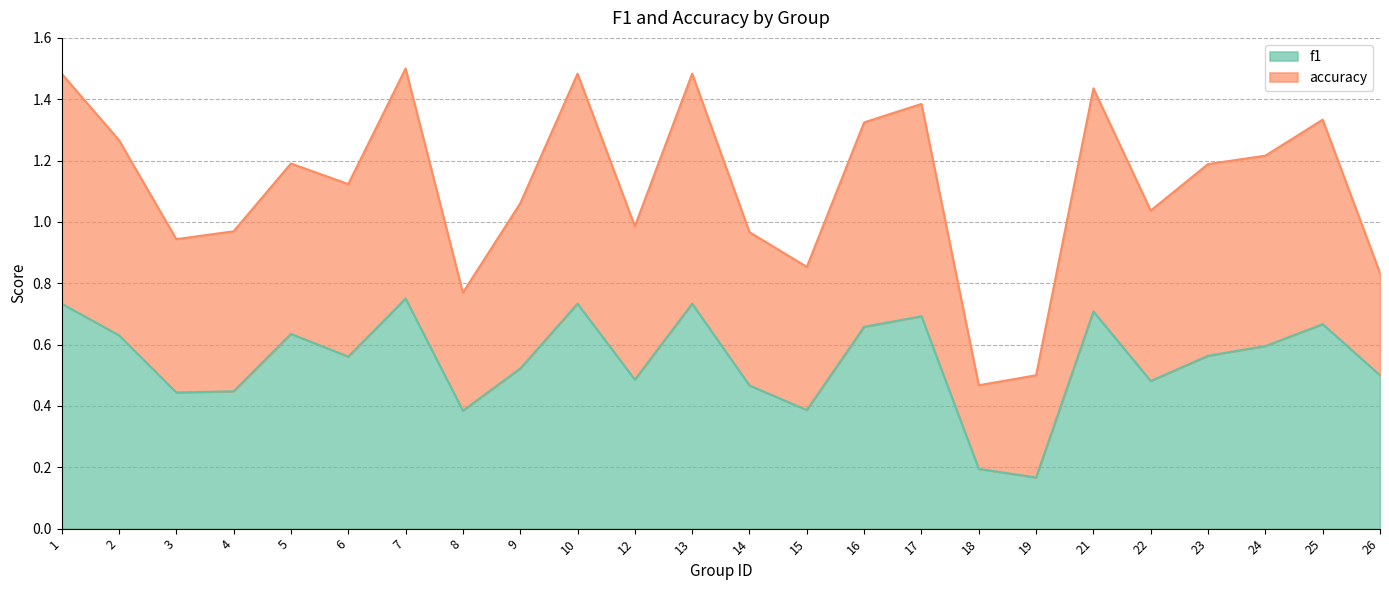

Does the chart have visible grid lines?

Yes